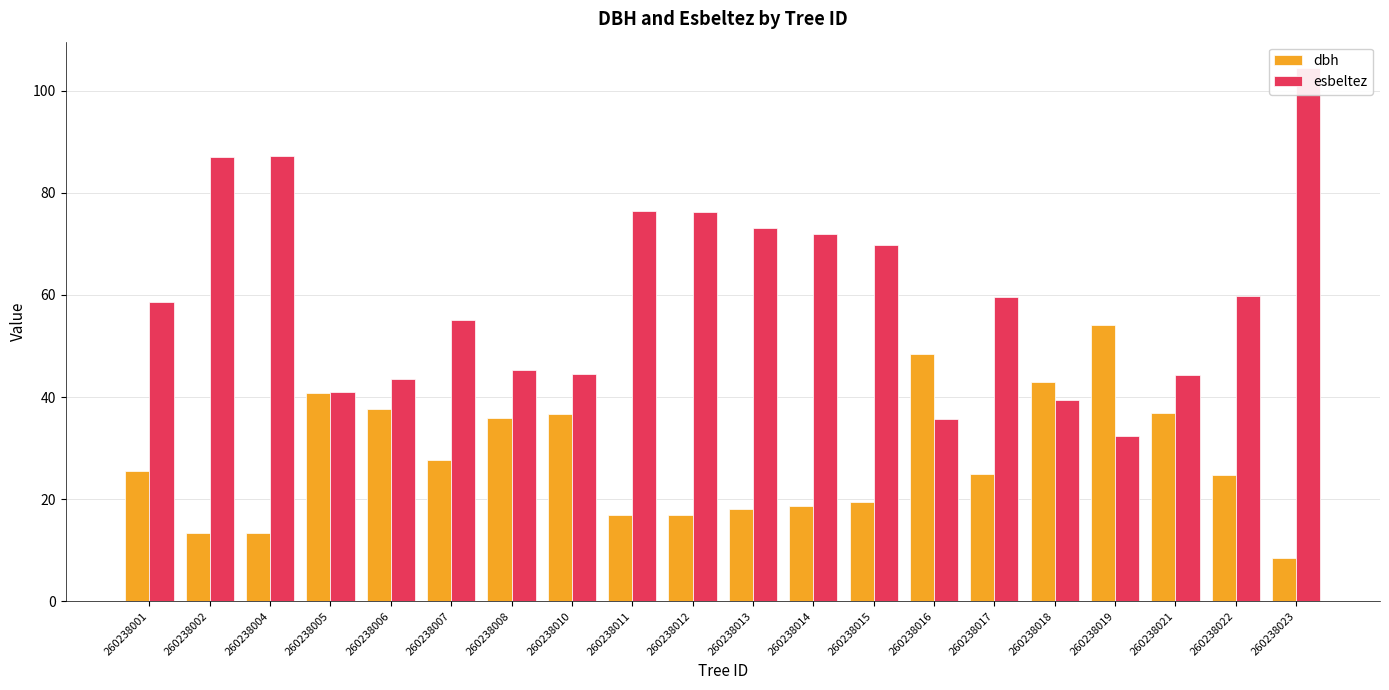

Rank the series by their maximum value, from highest to lowest.

esbeltez, dbh